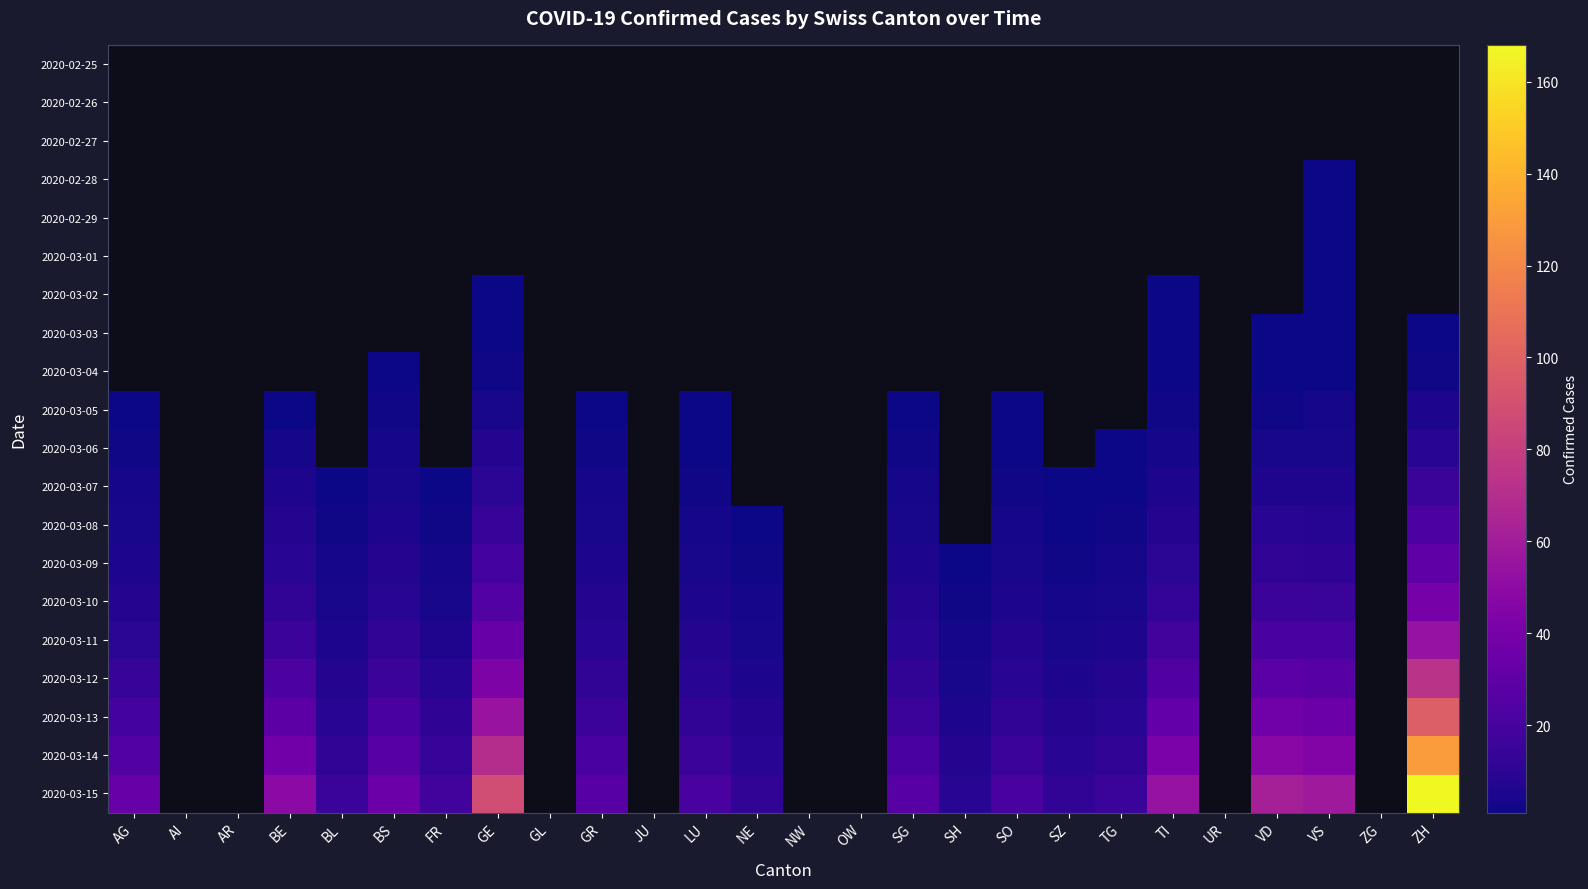

Is the value of 2020-03-02 at GR greater than the value of 2020-03-04 at VD?

No